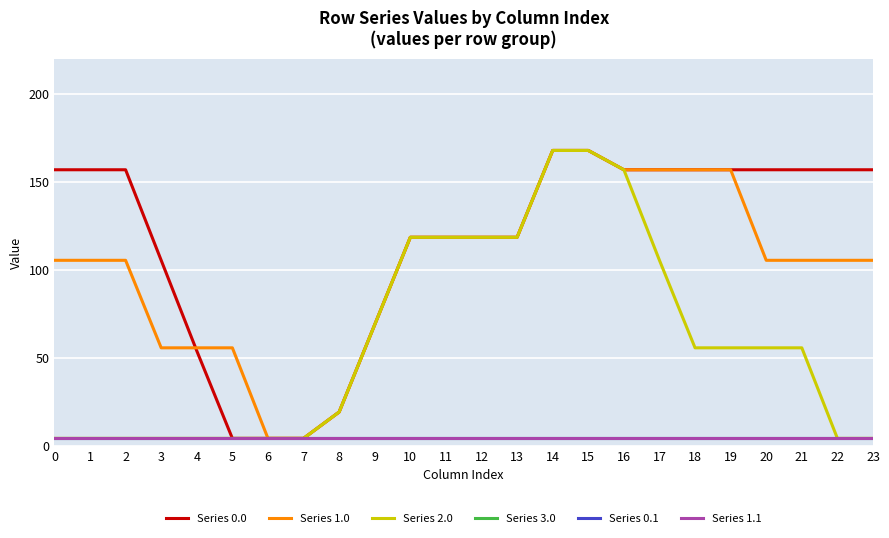

True or false: Series 0.0 has more than 0 points higher than both neighbors.

True